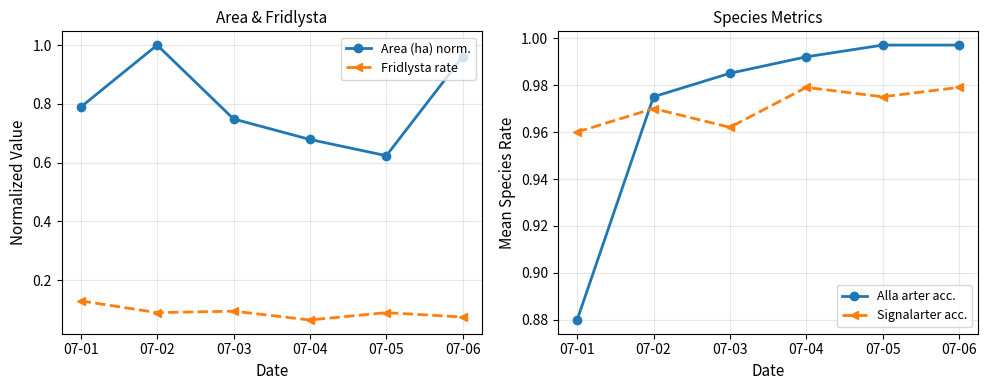

True or false: Alla arter acc. has a value of 1.3 at 07-03.

False